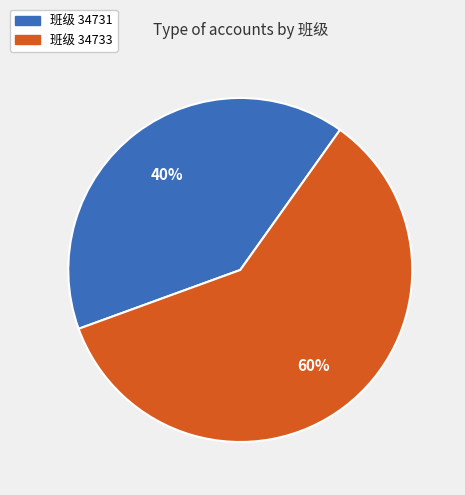

How many slices are in this pie chart?

2